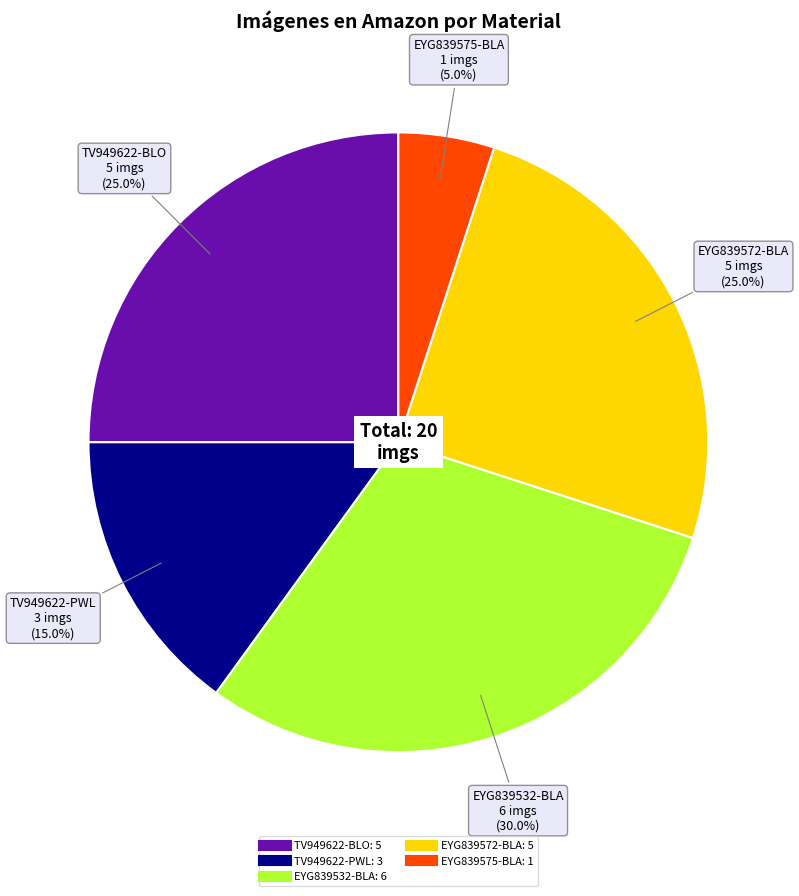

How many slices are in this pie chart?

5